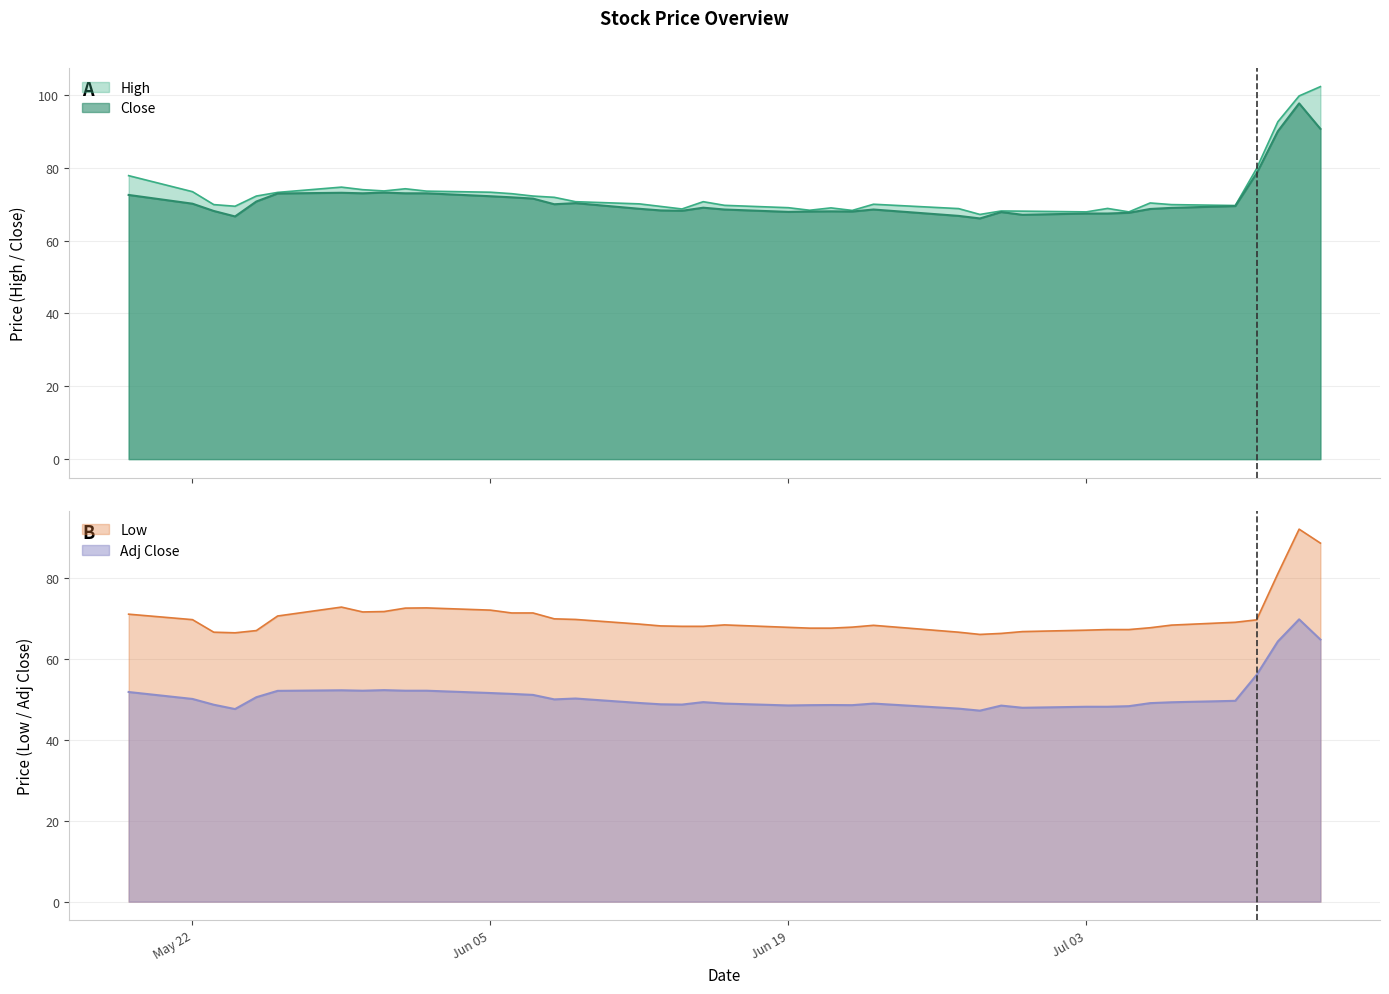

Where does the Adj Close series first go above 49?

2017-05-19